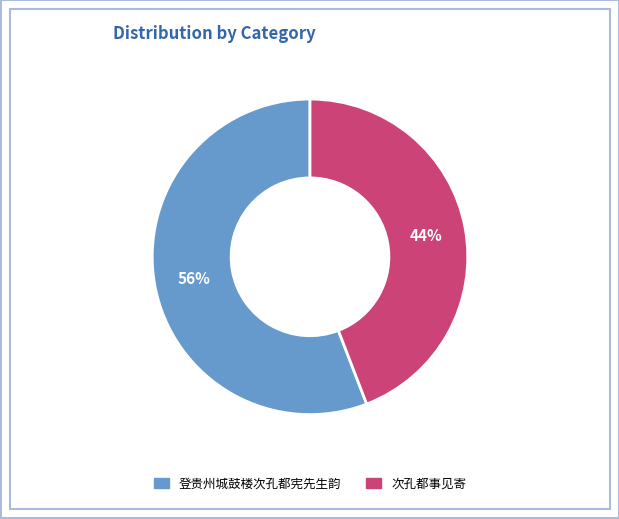

Count the number of slices in the pie.

2